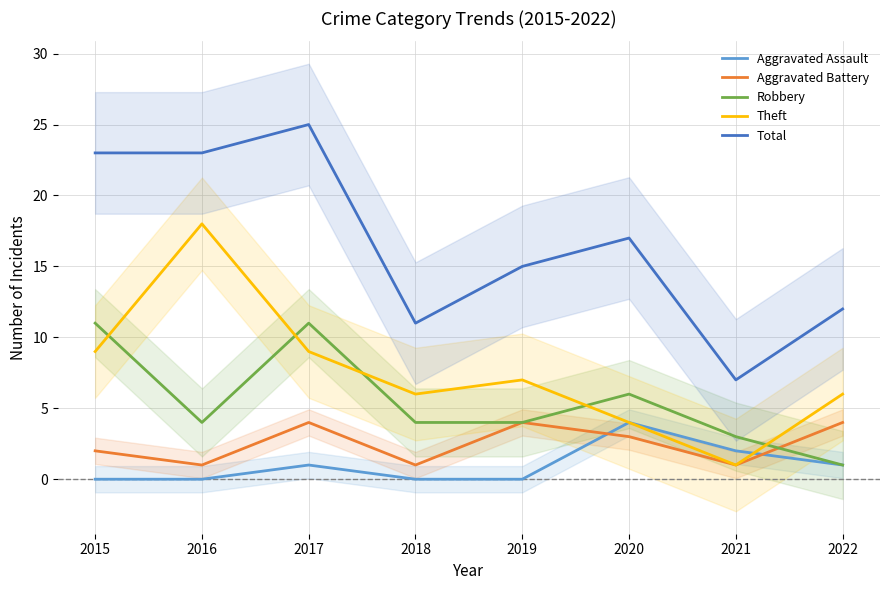

What is the difference between the second highest and minimum values in the Robbery series?

10